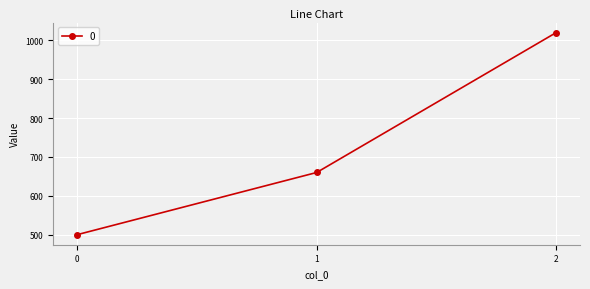

How many values are below 660?

1